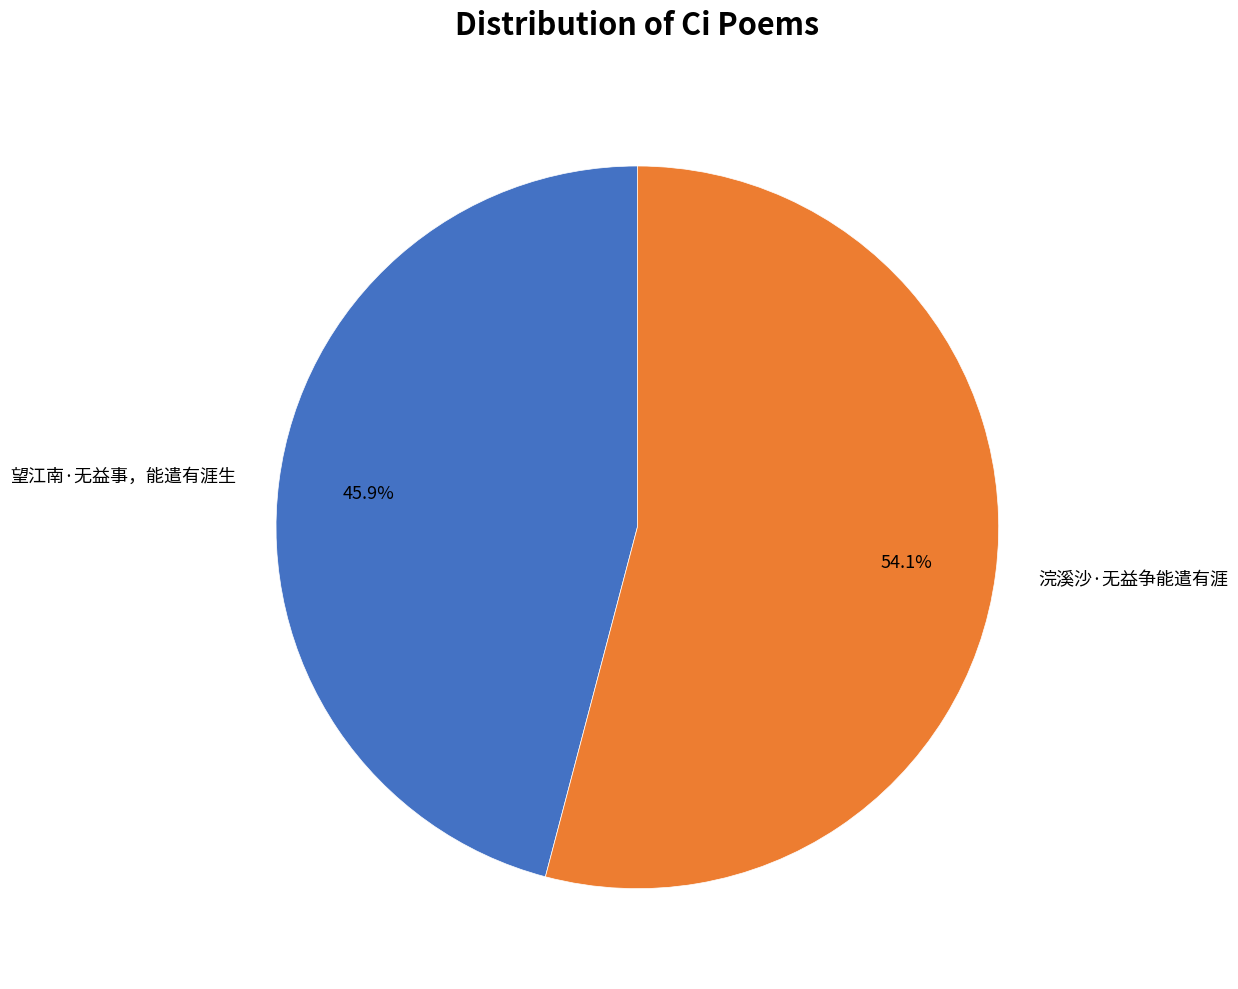

The 望江南·无益事，能遣有涯生 slice represents 38% of the pie. True or false?

False